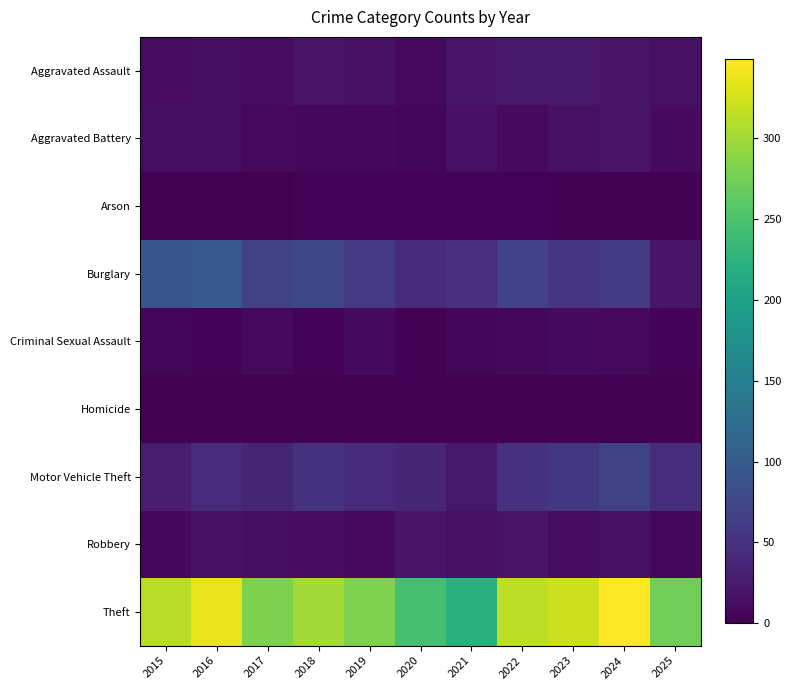

What is the spread (max minus min) of values at 2020?

244